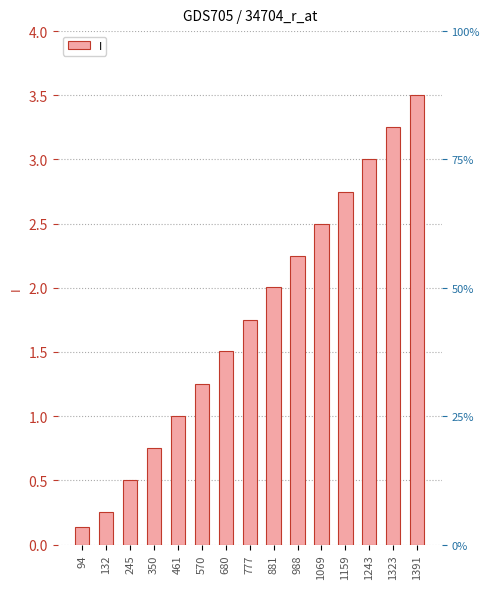

What is the value of the 11th bar from the left?

2.5